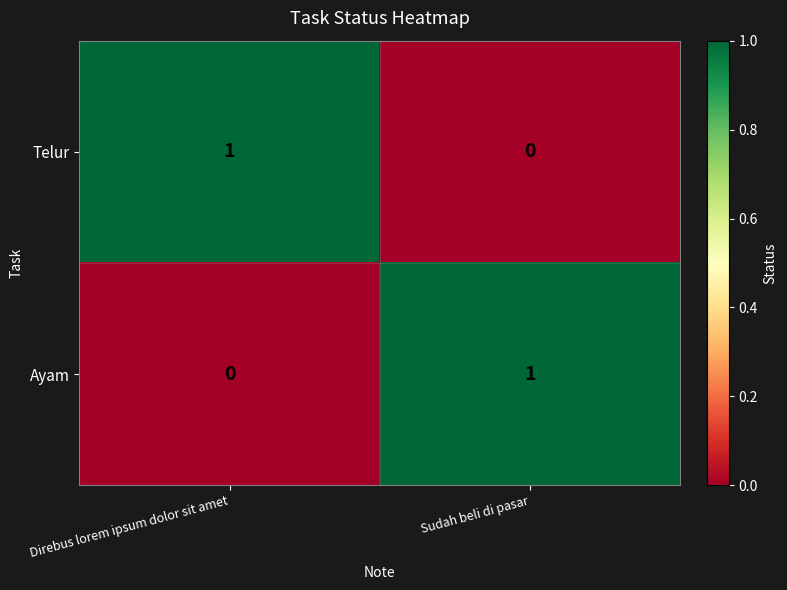

The Ayam series shows 2 at Sudah beli di pasar. True or false?

False